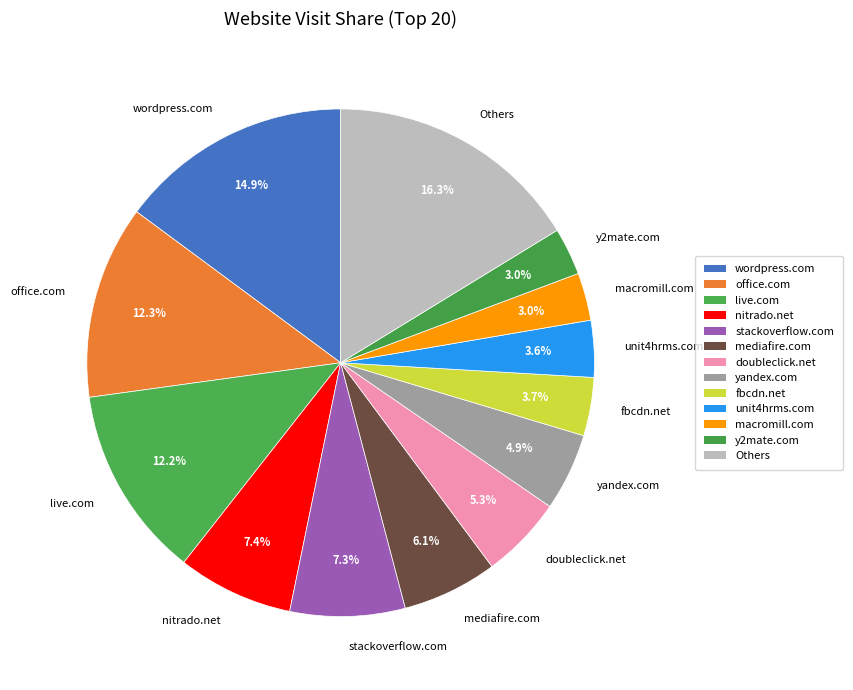

Which category has the biggest portion of the pie?

Others